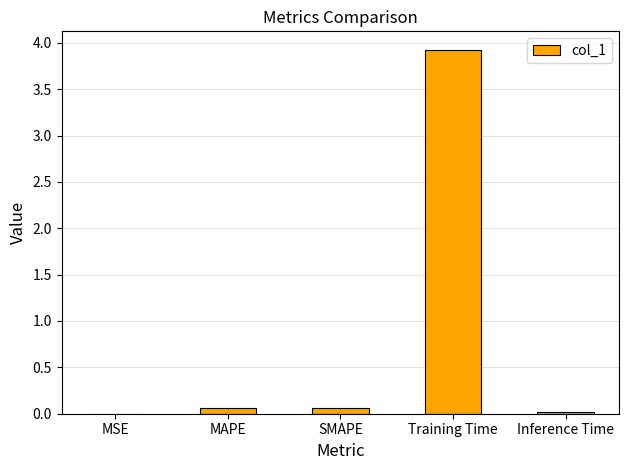

The value at Inference Time is 0.0. True or false?

True